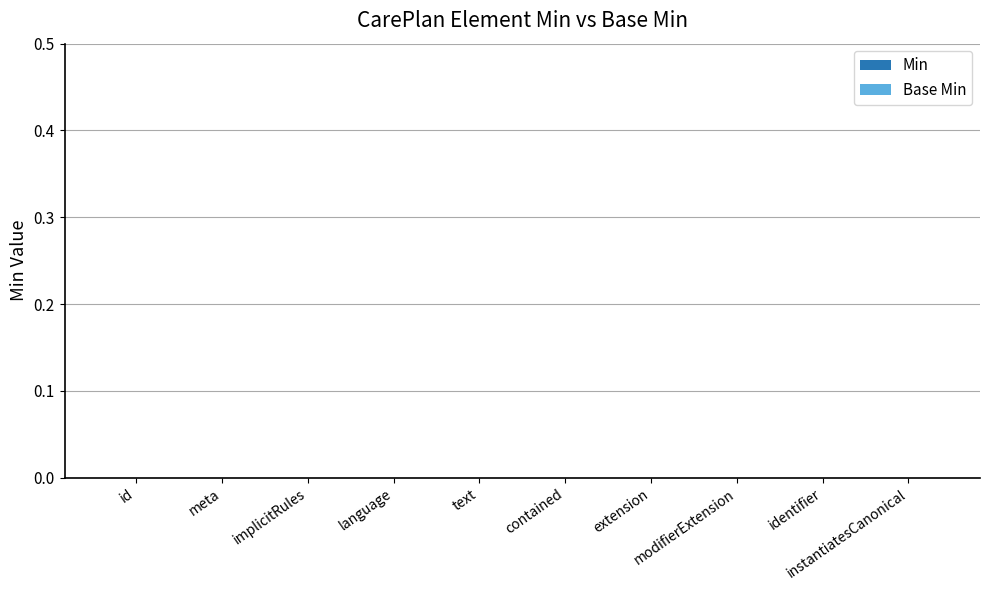

At which label does Base Min reach its minimum?

CarePlan.id